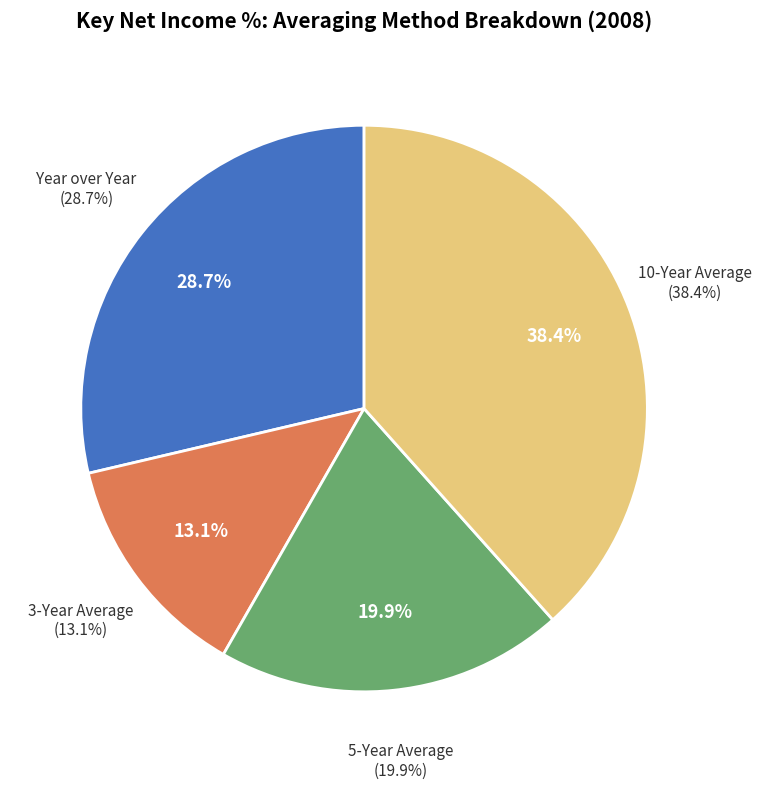

Count the number of slices in the pie.

4